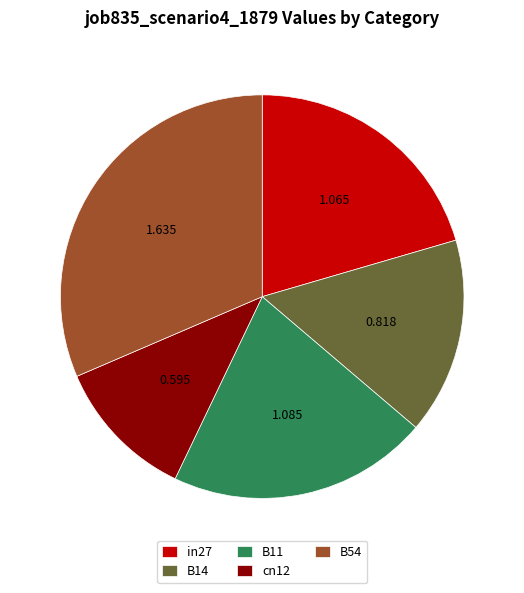

Does any single category account for the majority?

No